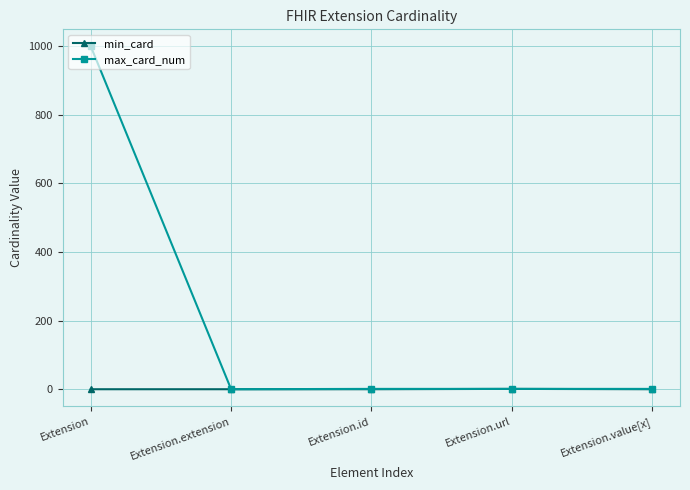

What is the sum of the max_card_num values at Extension.url and Extension.value[x]?

2